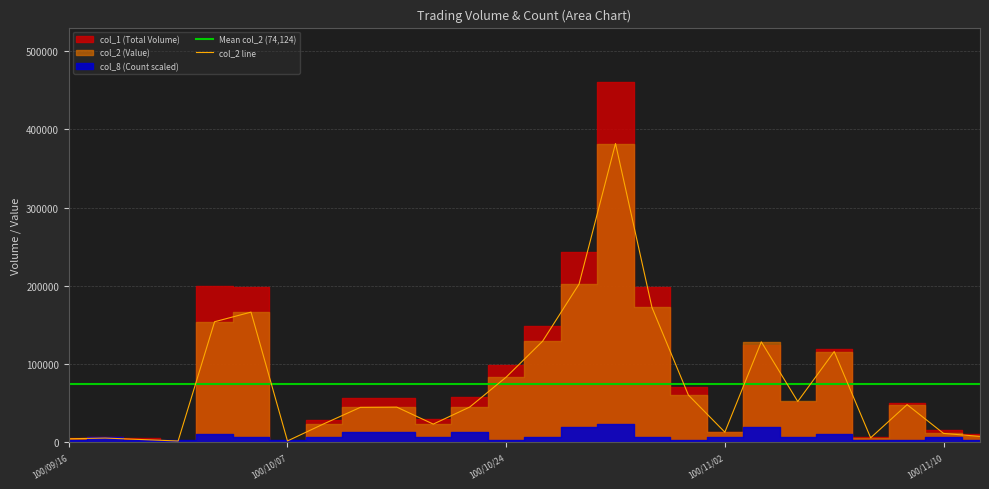

Which has a higher value, 100/11/03 or 100/10/27?

100/10/27